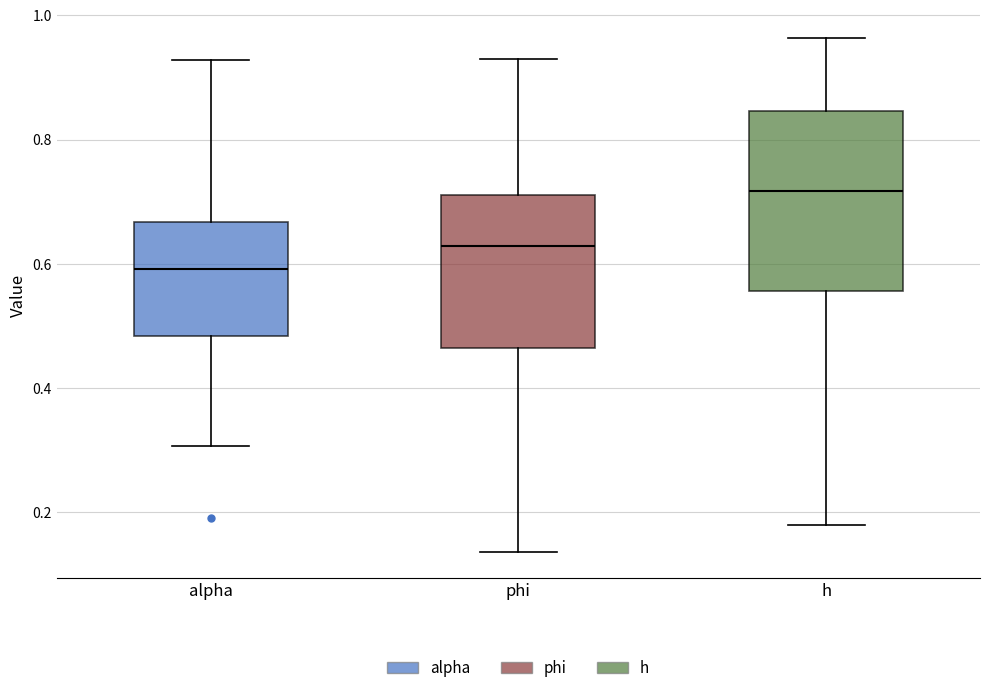

Reading left to right, read every box against the y-axis: the position of its median line, the range the box covers, and the ends of its whiskers. The values are not printed on the chart, so give them approximately, as read against the axis.

alpha: median 0.60, box 0.48 to 0.66, whiskers 0.30 to 0.92
phi: median 0.62, box 0.46 to 0.72, whiskers 0.14 to 0.92
h: median 0.72, box 0.56 to 0.84, whiskers 0.18 to 0.96